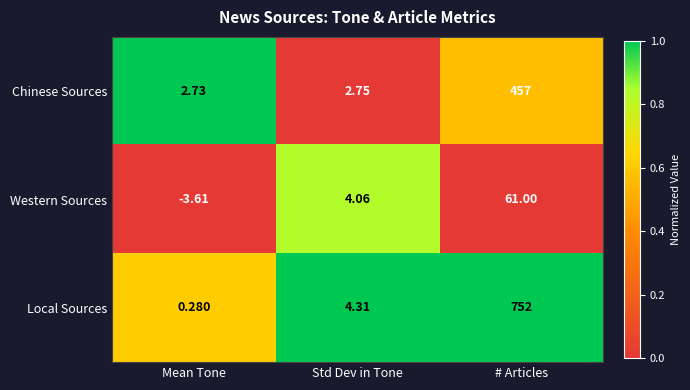

Where is Local Sources nearest to the value 376?

Std Dev in Tone